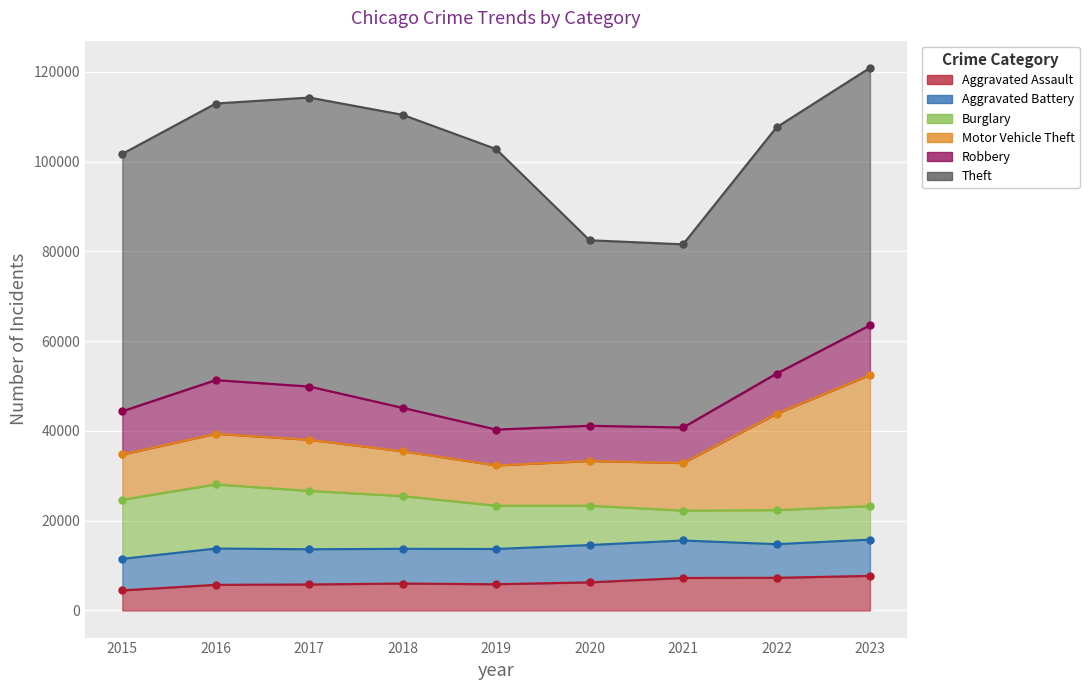

Reading left to right, transcribe all the data shown in this chart.

Aggravated Assault: 2015=4480	2016=5712	2017=5793	2018=6001	2019=5841	2020=6264	2021=7242	2022=7280	2023=7707
Aggravated Battery: 2015=7019	2016=8086	2017=7845	2018=7735	2019=7858	2020=8319	2021=8347	2022=7488	2023=8079
Burglary: 2015=13184	2016=14289	2017=13001	2018=11747	2019=9638	2020=8758	2021=6662	2022=7592	2023=7476
Motor Vehicle Theft: 2015=10068	2016=11285	2017=11380	2018=9984	2019=8977	2020=9959	2021=10602	2022=21457	2023=29235
Robbery: 2015=9638	2016=11960	2017=11880	2018=9681	2019=7995	2020=7855	2021=7919	2022=8962	2023=11057
Theft: 2015=57350	2016=61623	2017=64386	2018=65288	2019=62494	2020=41332	2021=40809	2022=54875	2023=57356